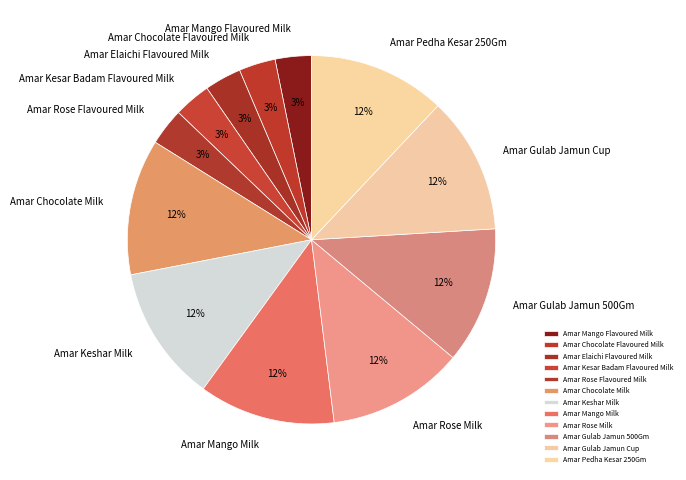

Which has a higher value, Amar Gulab Jamun 500Gm or Amar Chocolate Flavoured Milk?

Amar Gulab Jamun 500Gm